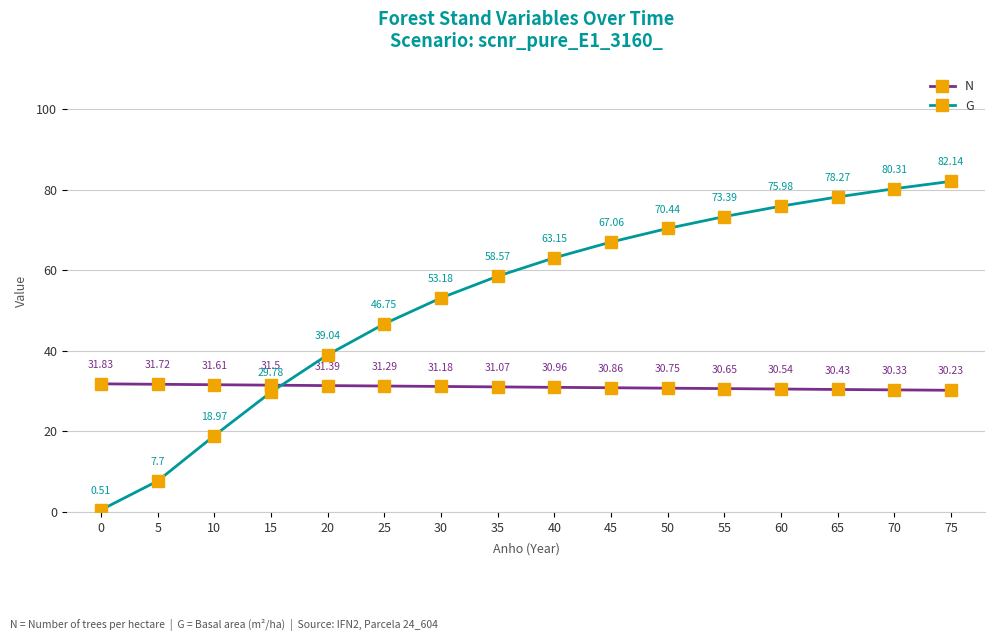

List the series in order of their overall mean, lowest first.

N, G